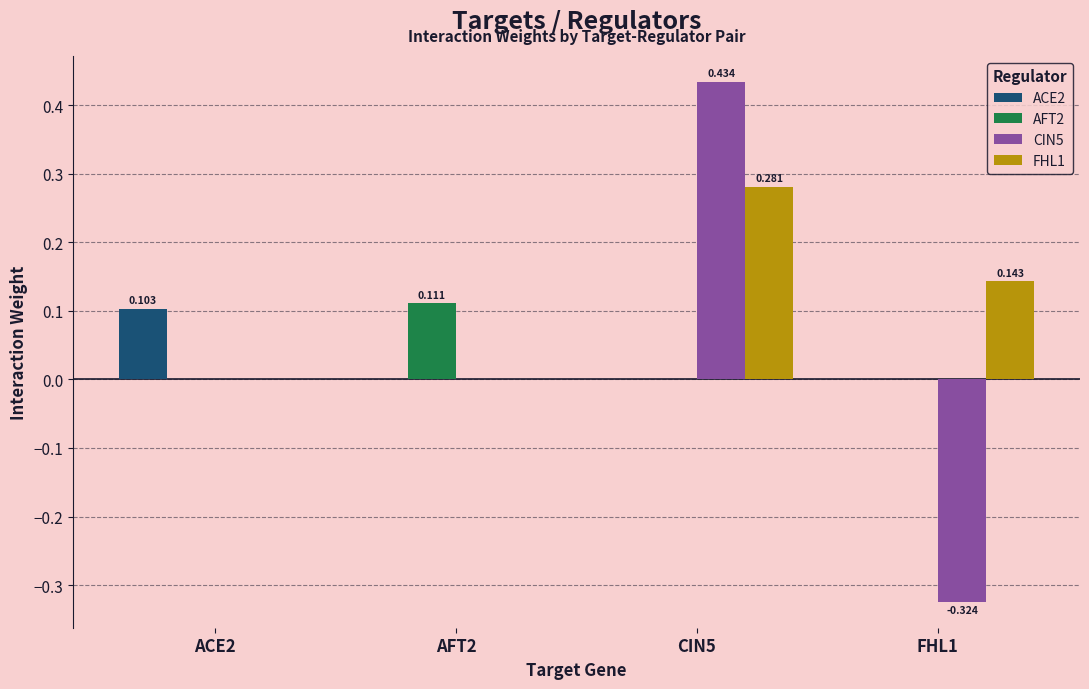

What is the difference between the maximum and second lowest values in the AFT2 series?

0.1